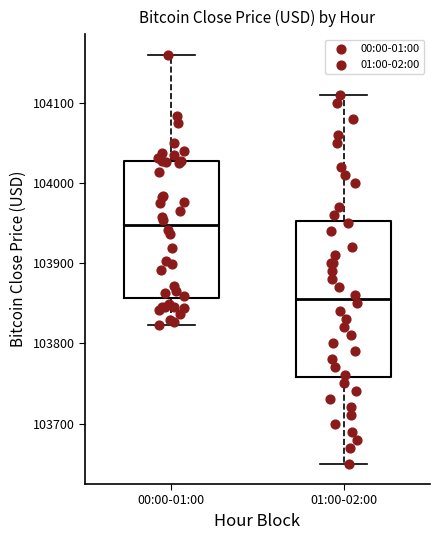

Where is the lower edge of the box for 00:00-01:00 on the y-axis? The values are not printed on the chart, so give them approximately, as read against the axis.

103860